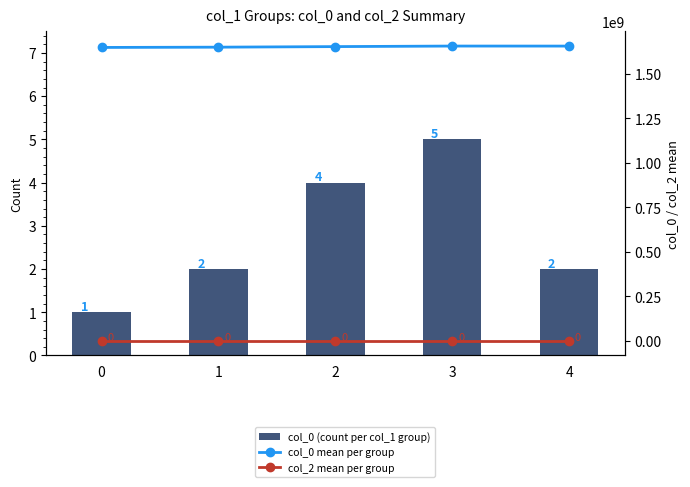

Which series has the widest spread of values?

col_0 mean per group